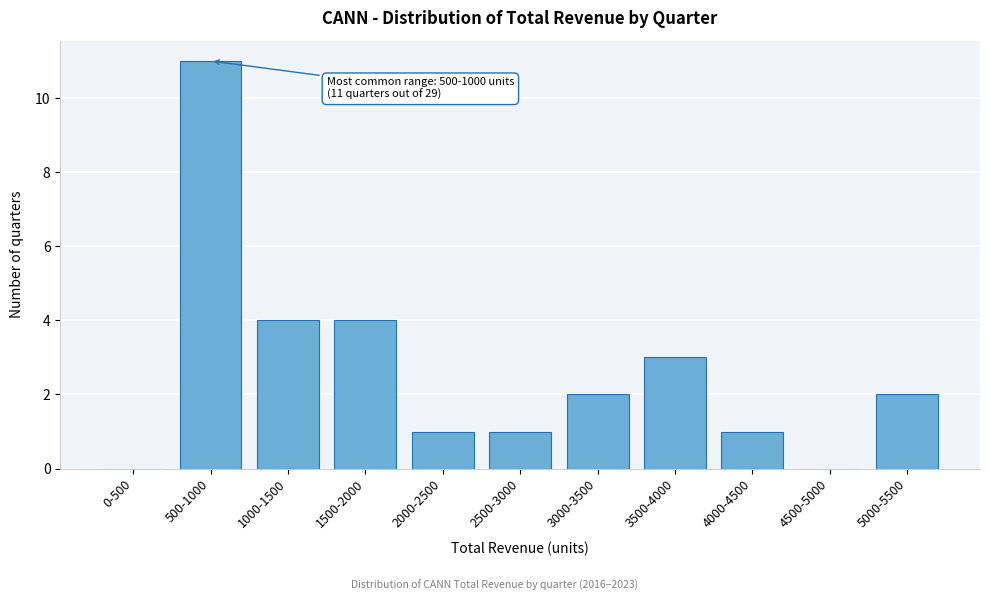

Reading right to left, transcribe all the data shown in this chart.

5000-5500=2	4500-5000=0	4000-4500=1	3500-4000=3	3000-3500=2	2500-3000=1	2000-2500=1	1500-2000=4	1000-1500=4	500-1000=11	0-500=0